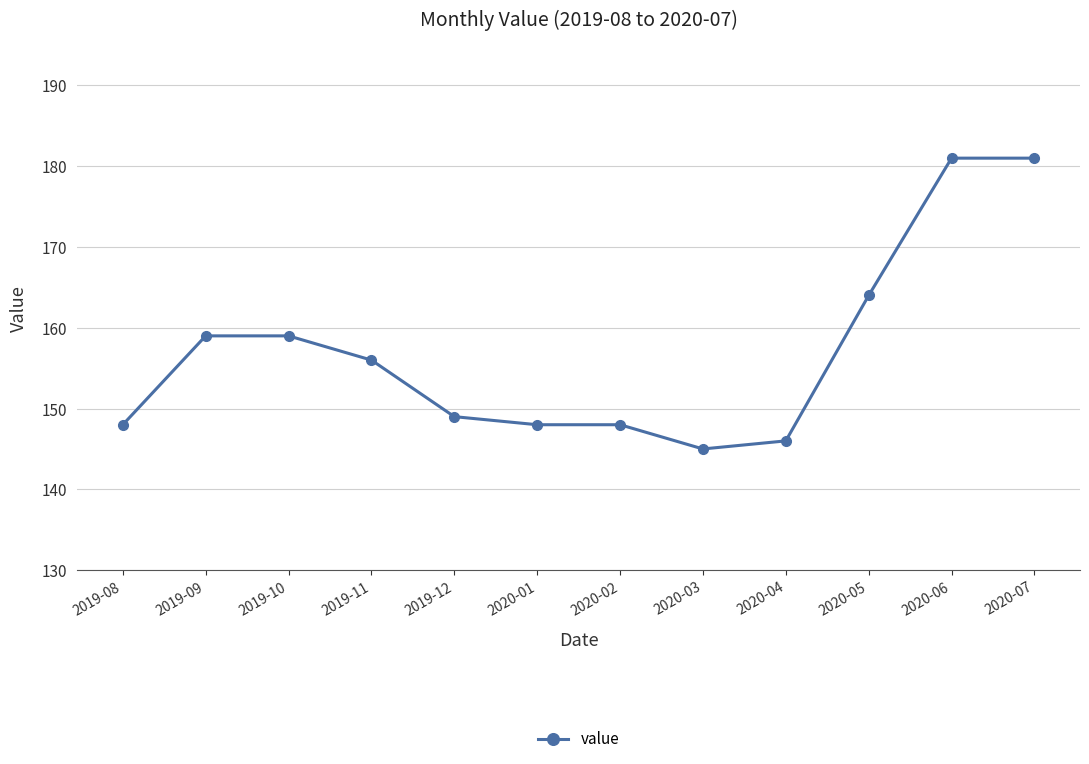

What is the difference between the values at 2020-05 and 2020-04?

18